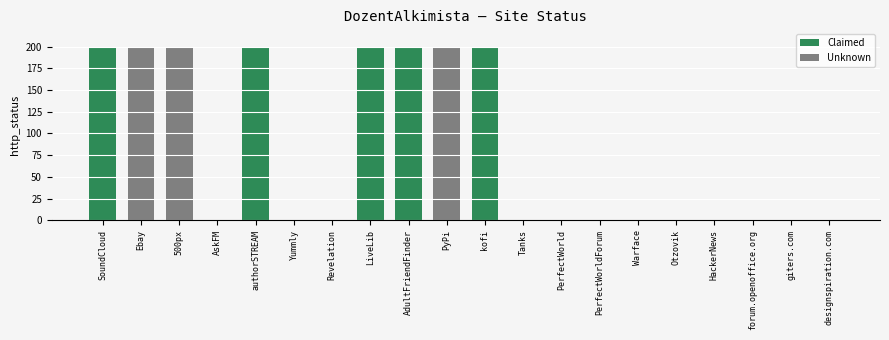

Reading left to right, list all the values displayed in this chart.

200	200	200	0	200	0	0	200	200	200	200	0	0	0	0	0	0	0	0	0